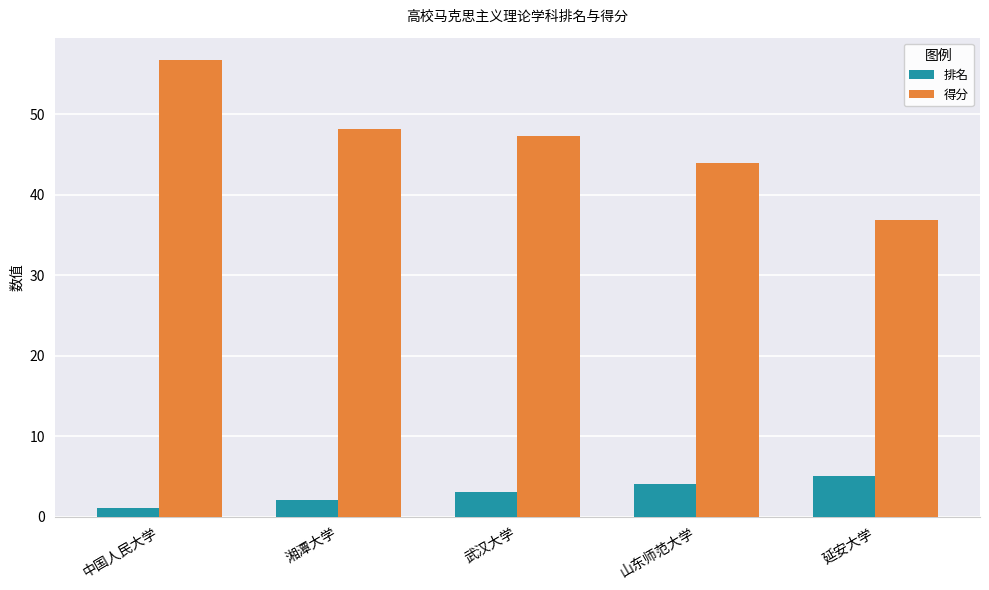

Is the value of 得分 at 中国人民大学 greater than the value of 排名 at 延安大学?

Yes